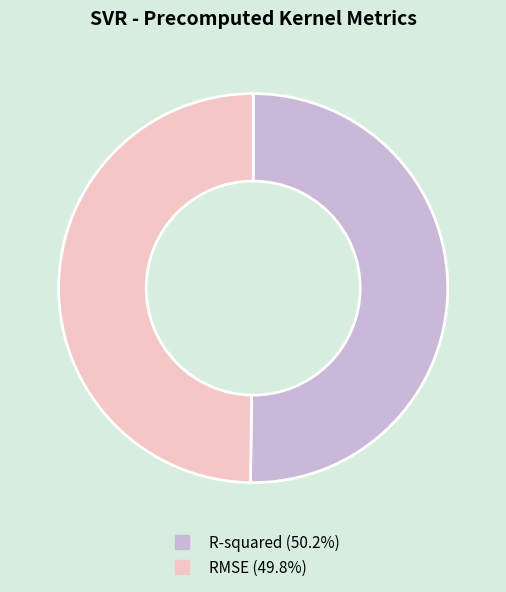

Combined, do R-squared and RMSE account for over 50%?

Yes